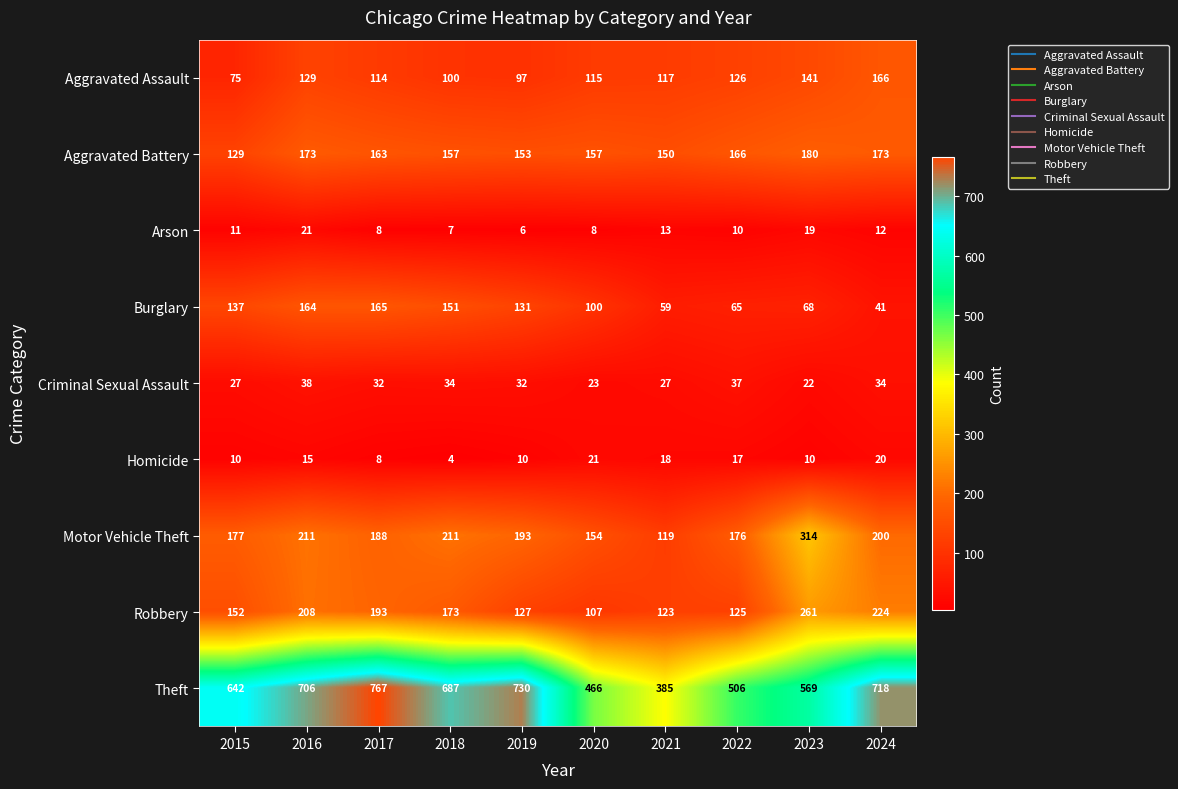

What is the maximum value shown in the chart?

767